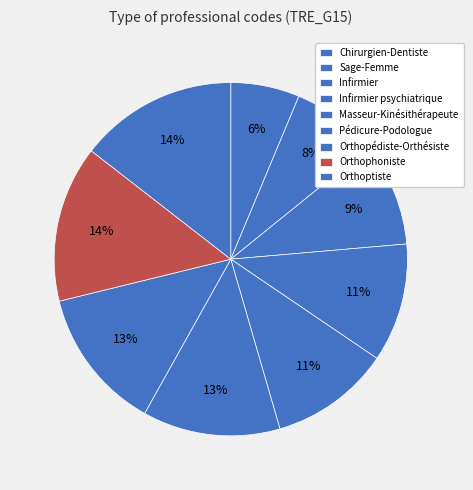

Is there a majority slice in this chart?

No